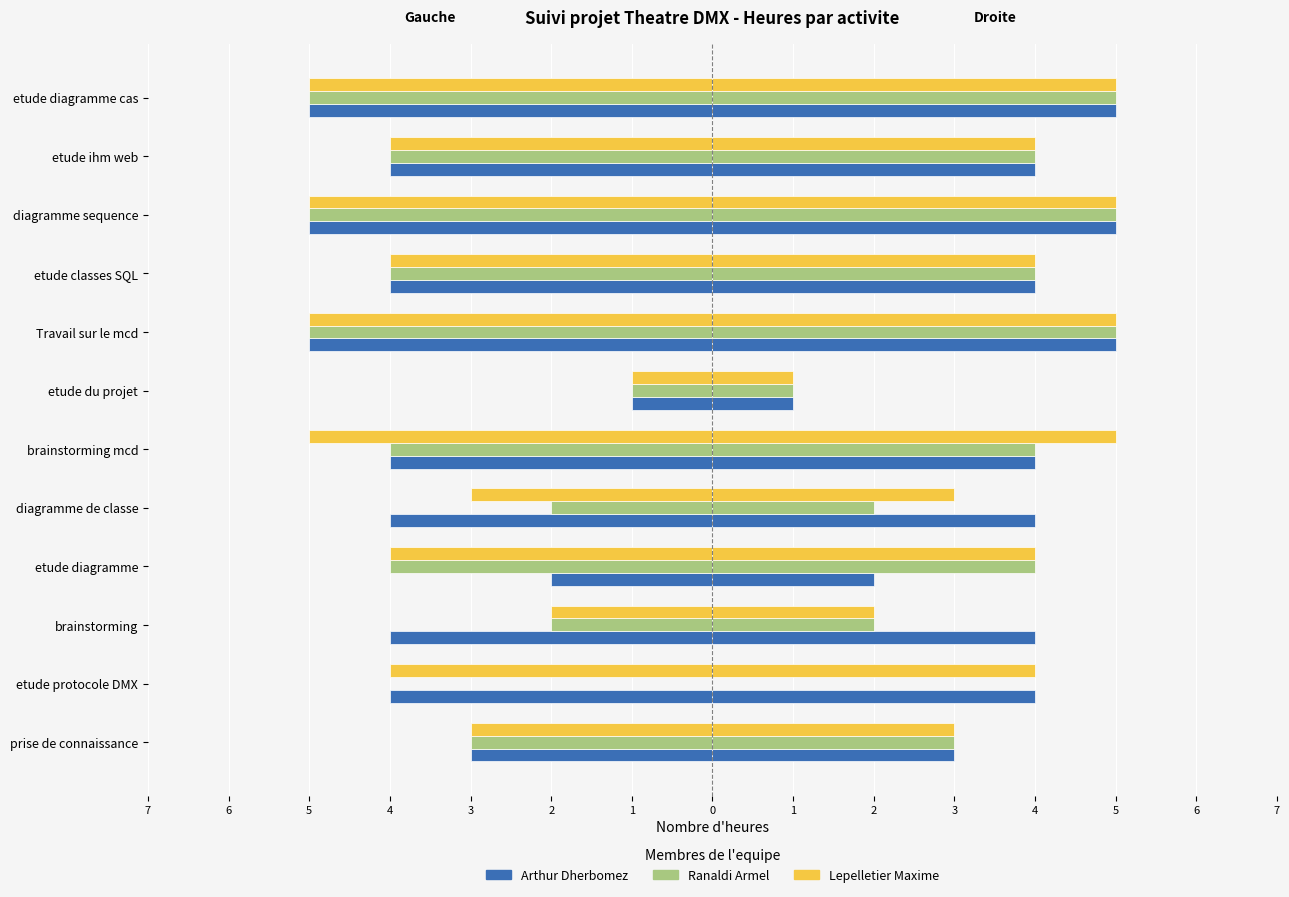

Count the Arthur Dherbomez values in the range -4 to -3.

7